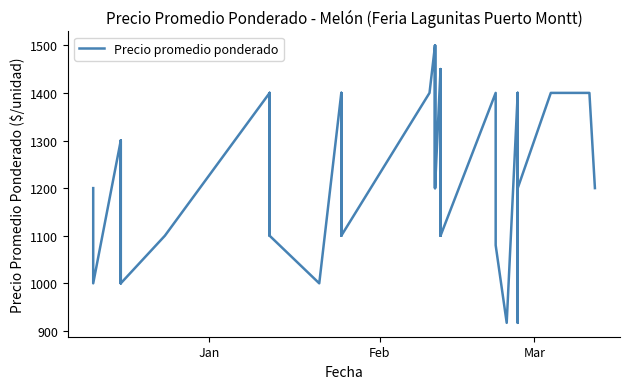

What is the smallest value displayed?

917